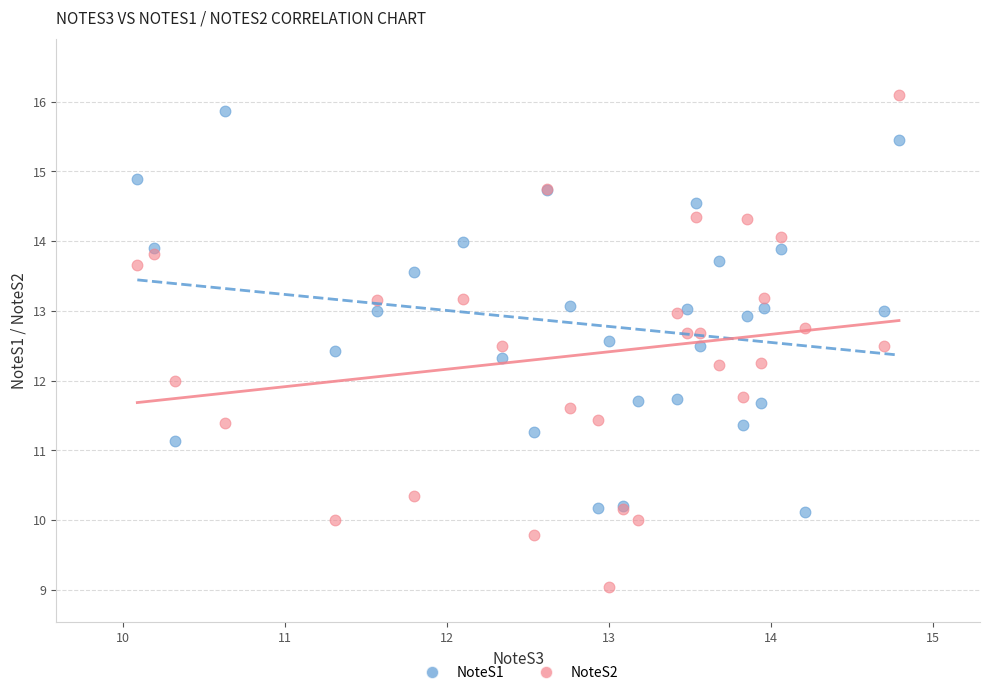

Which series contains the lowest Y value?

NoteS2